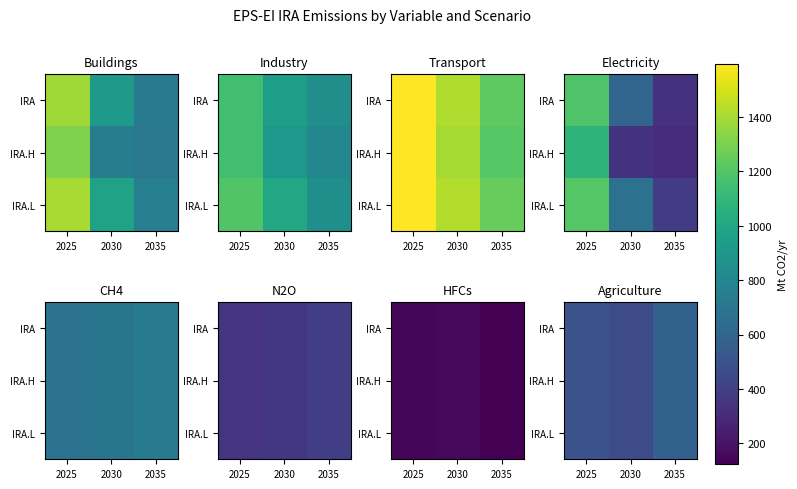

Rank the series by their maximum value, from lowest to highest.

IRA, IRA.H, IRA.L